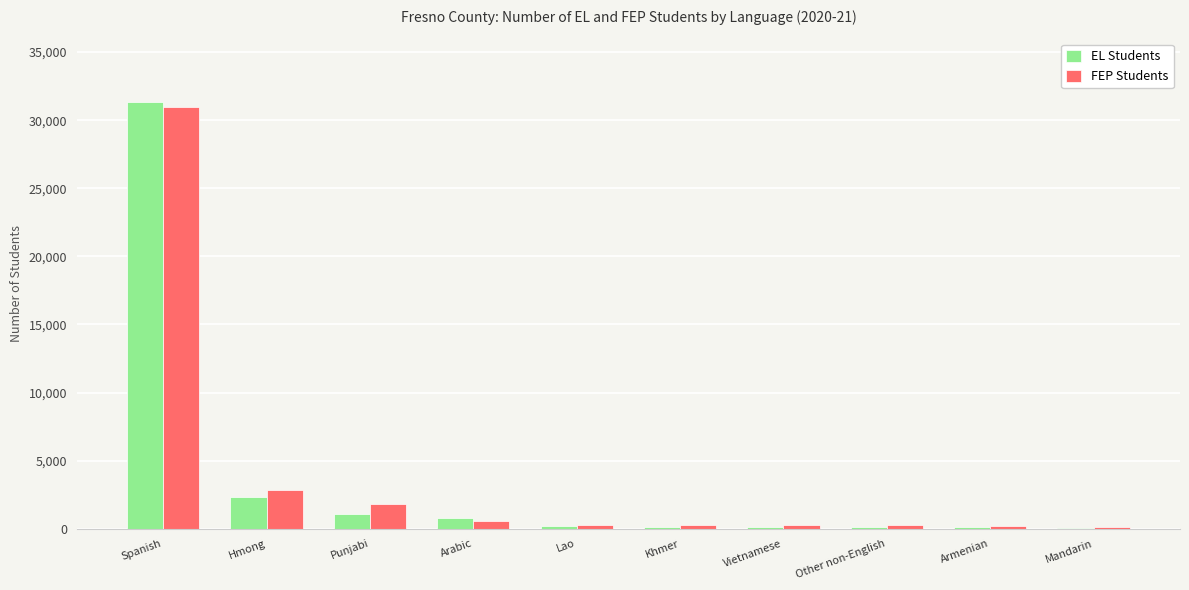

At which category is the sum across all series the highest?

Spanish